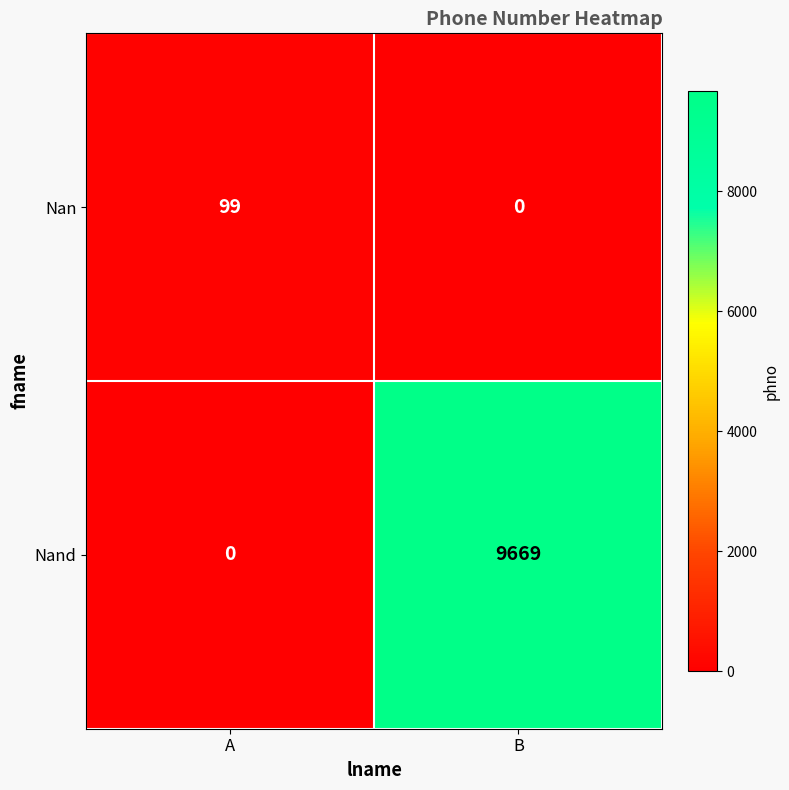

What is the difference between the highest and lowest values at B?

9669